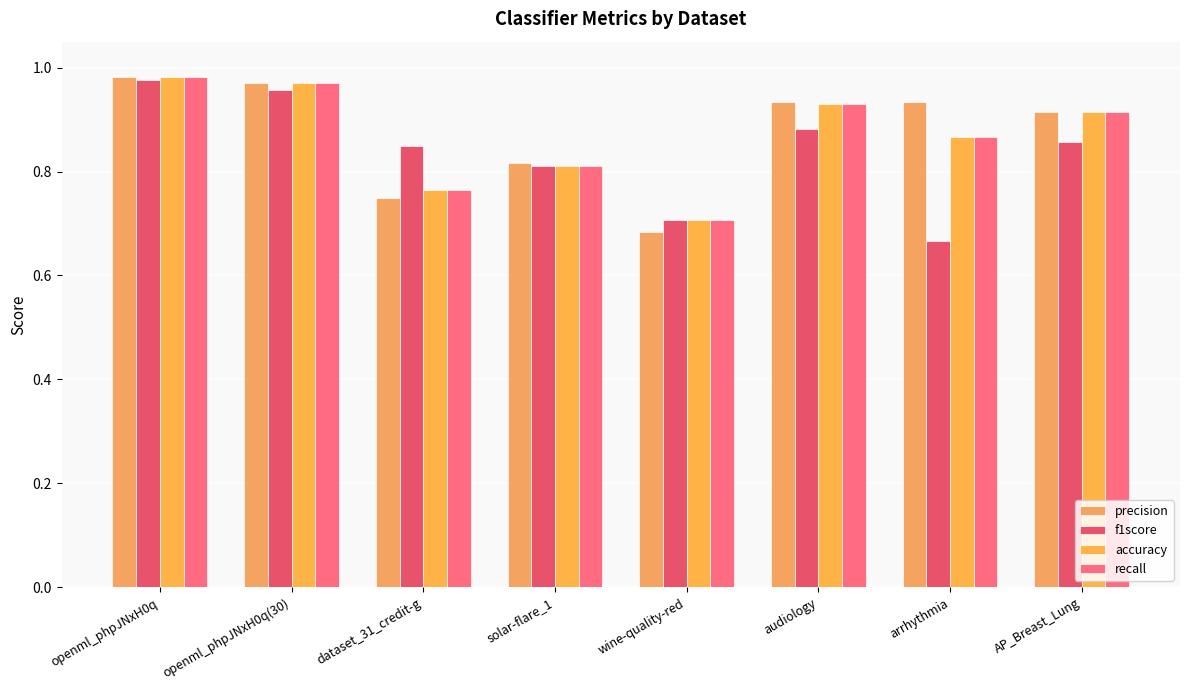

At how many categories does at least one series exceed 0?

8